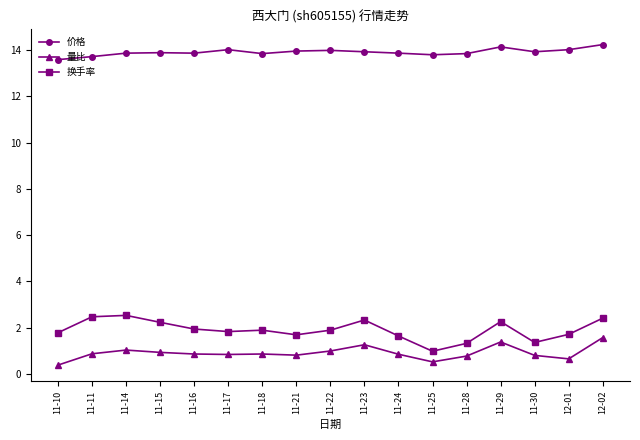

True or false: 换手率 has more than 0 interior local peaks.

True